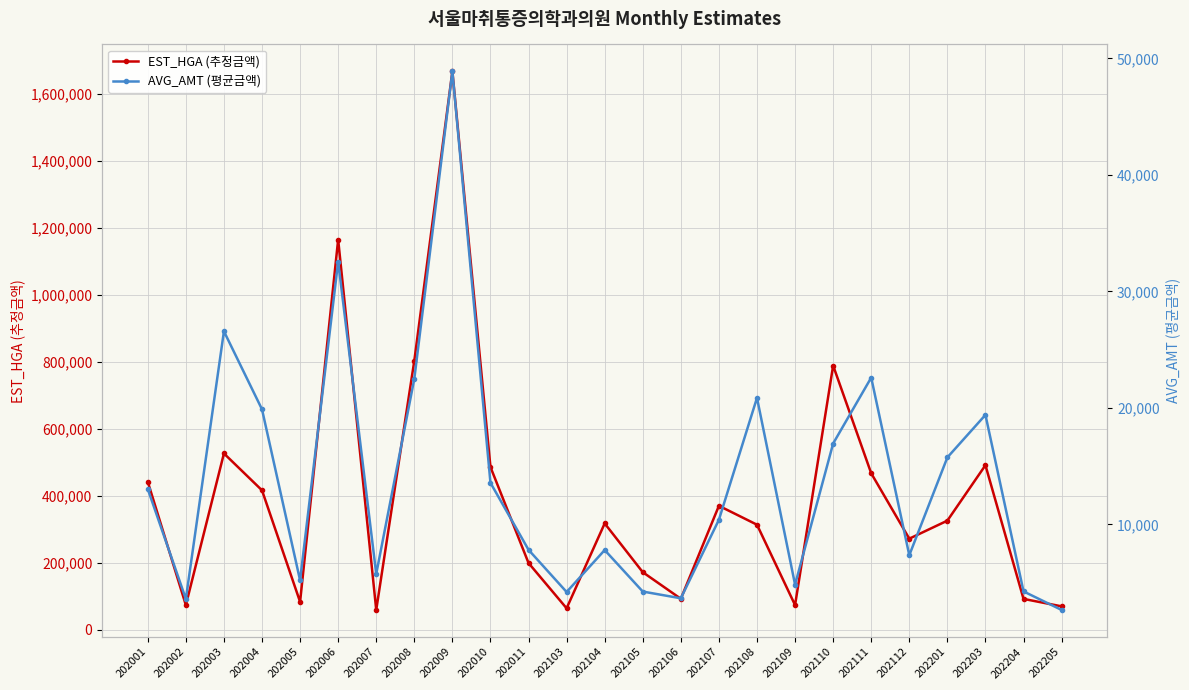

Which series has the largest range (max minus min)?

EST_HGA (추정금액)